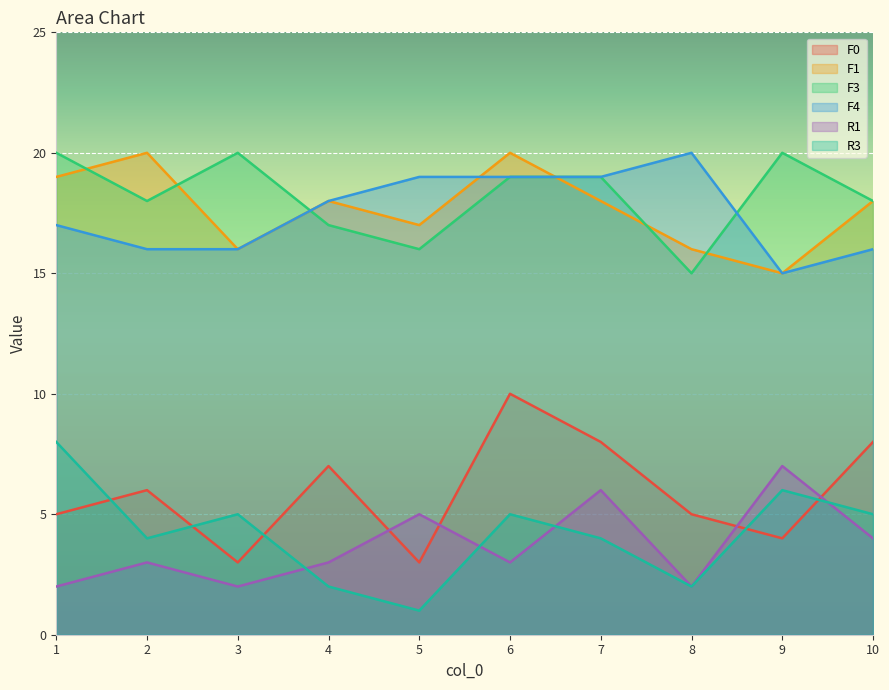

What is the value of the F3 point at the 6th from the left?

19